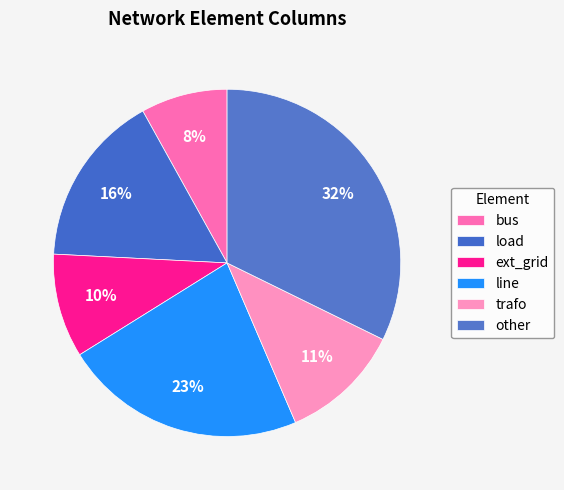

To the nearest percent, what is the average slice percentage?

17%